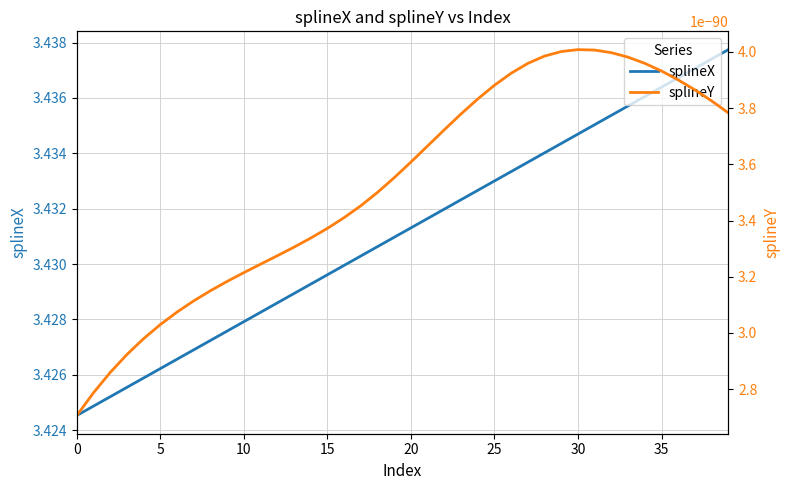

True or false: splineX has a value of 2.1 at 38.

False